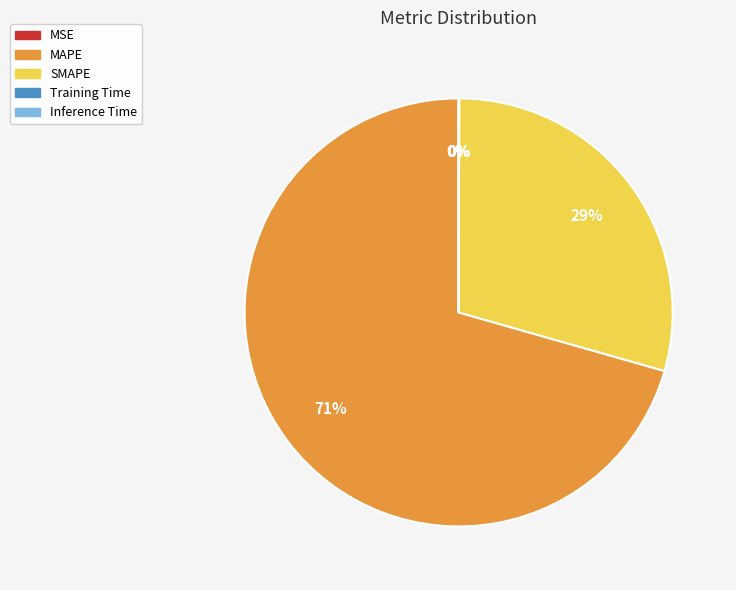

True or false: SMAPE accounts for 16% of the total.

False